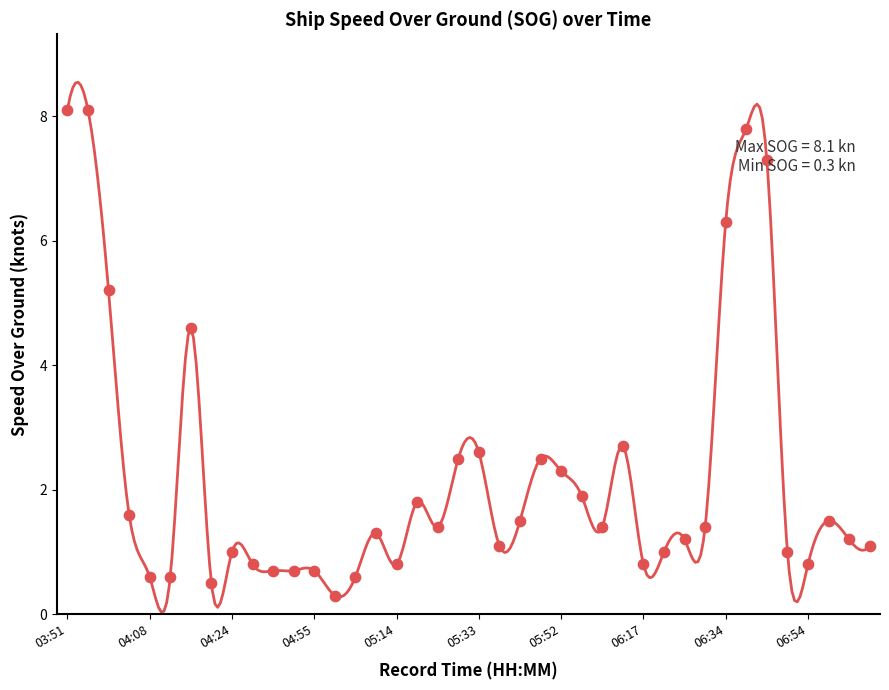

What is the ratio of the value at 04:28 to the value at 04:19?

0.2